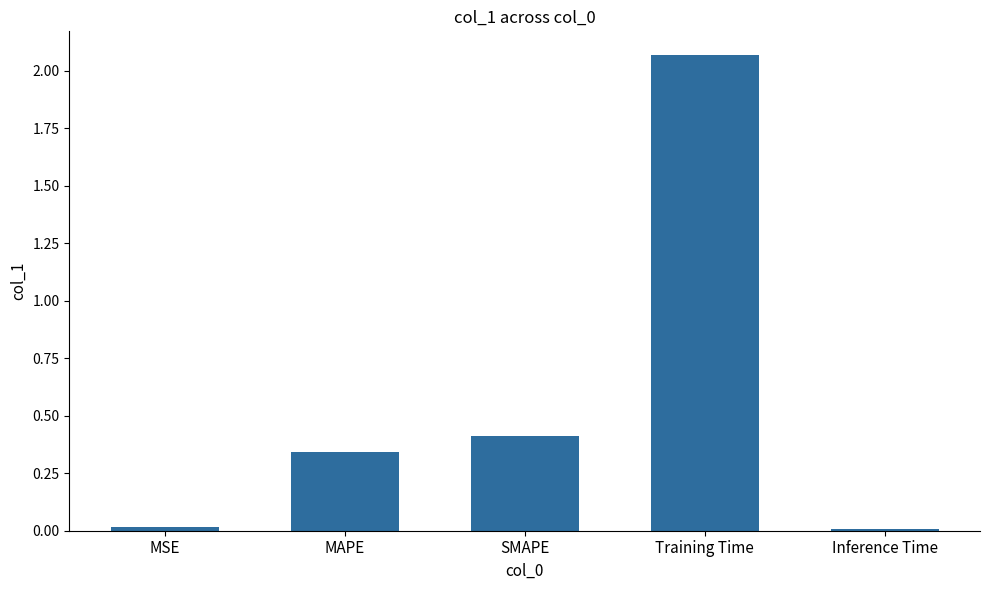

What is the label of the 2nd bar from the right?

Training Time